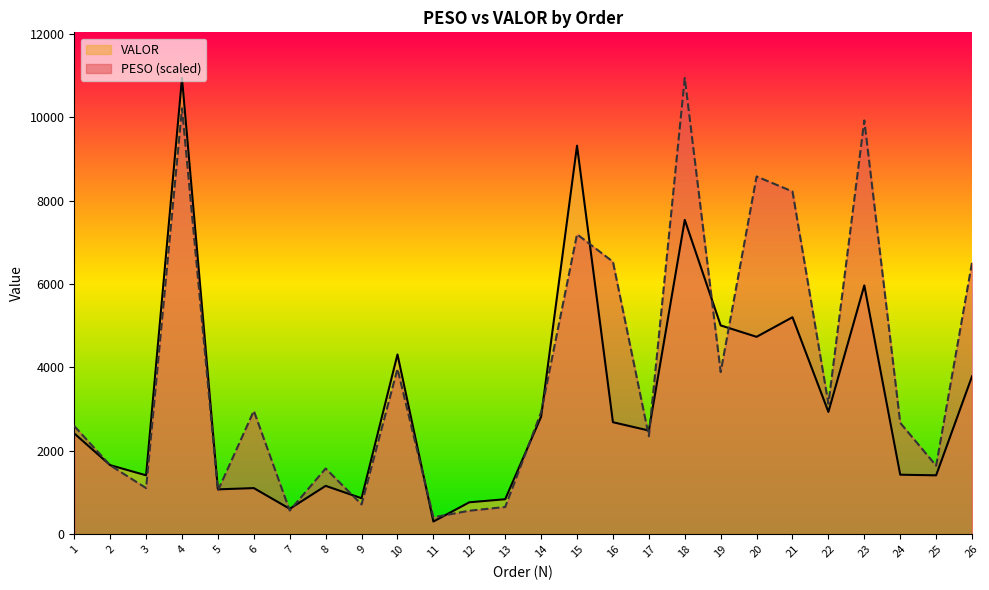

Read the VALOR value at 20.

4733.8